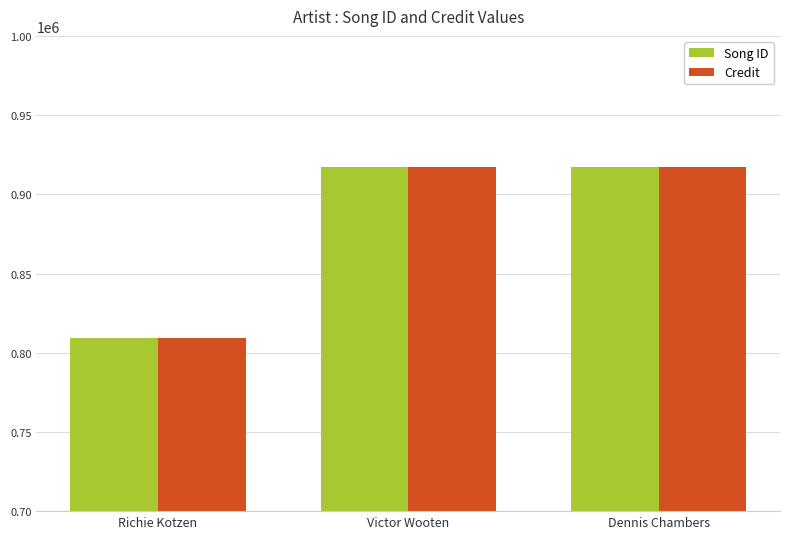

True or false: Credit has a value of 809527 at Richie Kotzen.

True